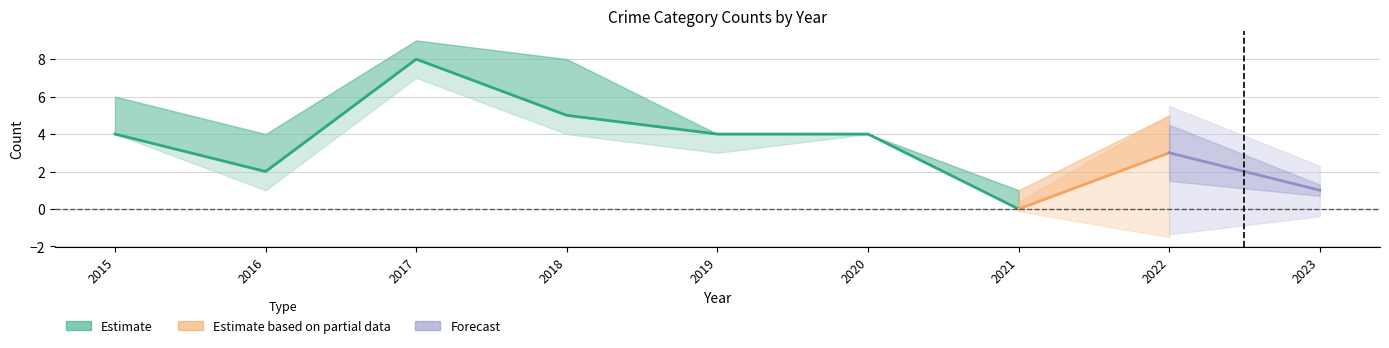

How many values in the Total series exceed 5?

3